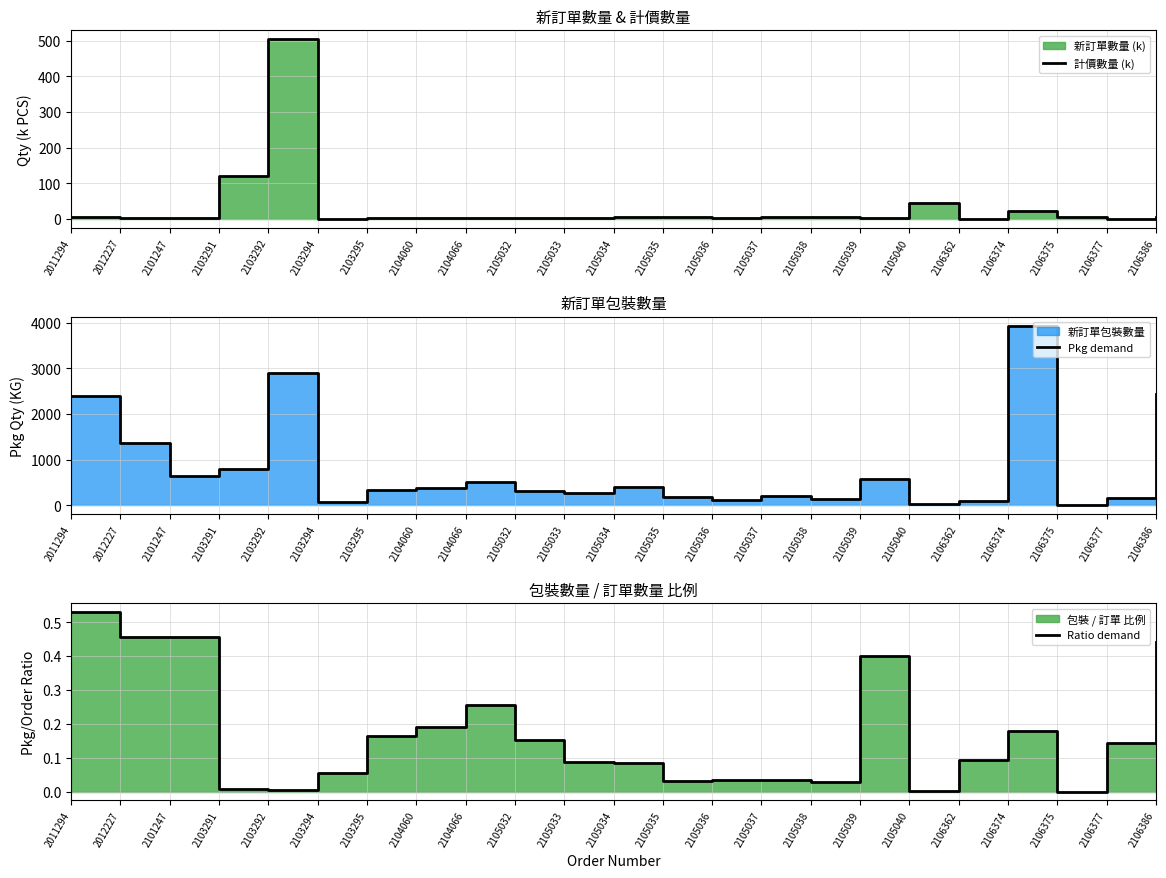

What is the total value across all series at 2105035?

189.0